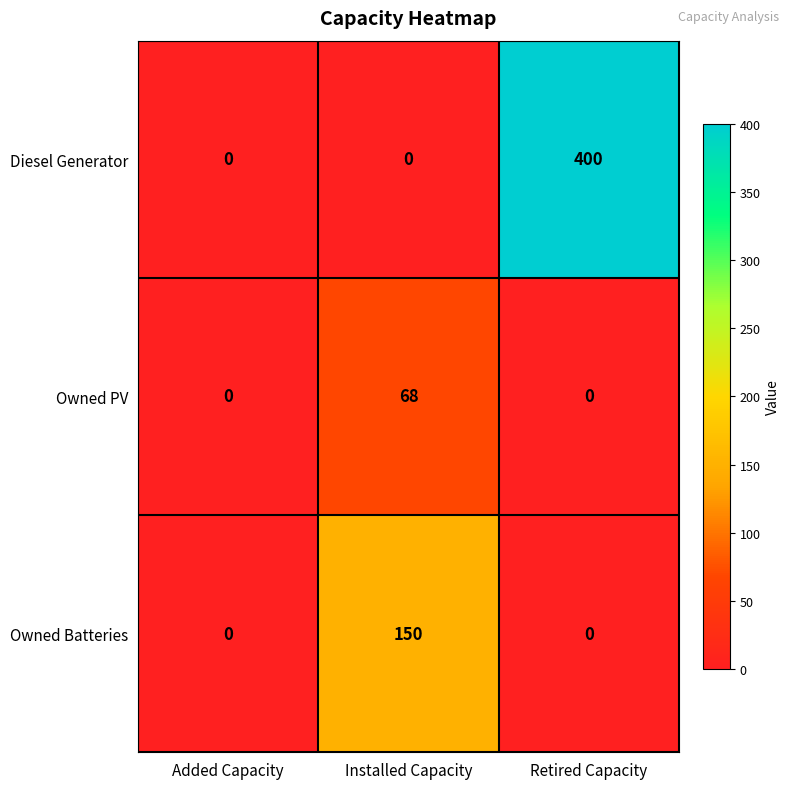

How many values in Diesel Generator are above zero?

1